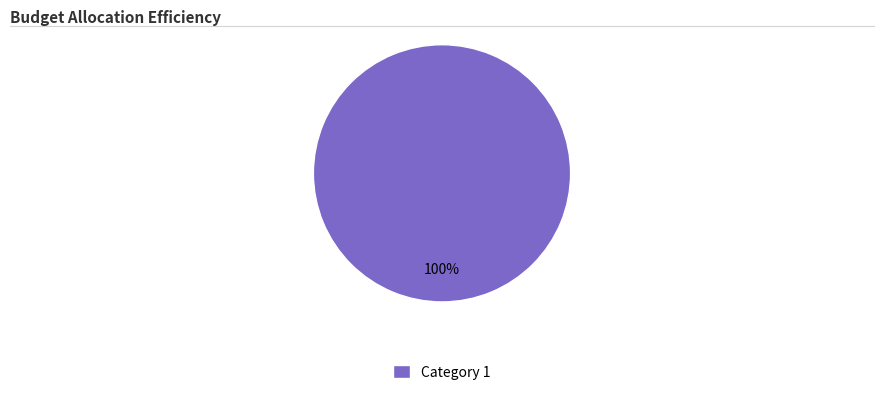

The Category 1 slice represents 100% of the pie. True or false?

True